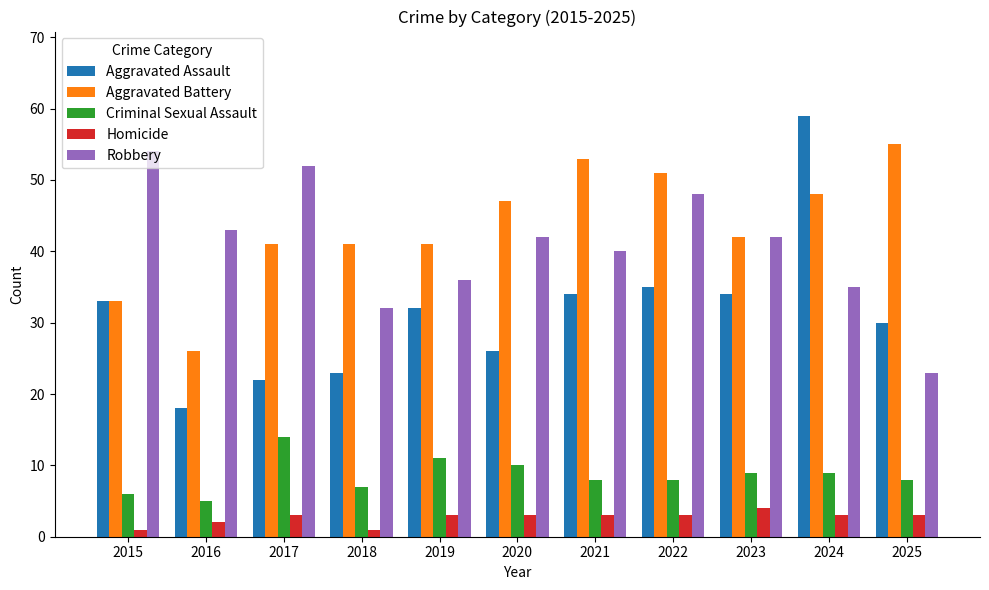

Reading left to right, list all the values displayed in this chart.

Aggravated Assault: 2015=33	2016=18	2017=22	2018=23	2019=32	2020=26	2021=34	2022=35	2023=34	2024=59	2025=30
Aggravated Battery: 2015=33	2016=26	2017=41	2018=41	2019=41	2020=47	2021=53	2022=51	2023=42	2024=48	2025=55
Criminal Sexual Assault: 2015=6	2016=5	2017=14	2018=7	2019=11	2020=10	2021=8	2022=8	2023=9	2024=9	2025=8
Homicide: 2015=1	2016=2	2017=3	2018=1	2019=3	2020=3	2021=3	2022=3	2023=4	2024=3	2025=3
Robbery: 2015=54	2016=43	2017=52	2018=32	2019=36	2020=42	2021=40	2022=48	2023=42	2024=35	2025=23